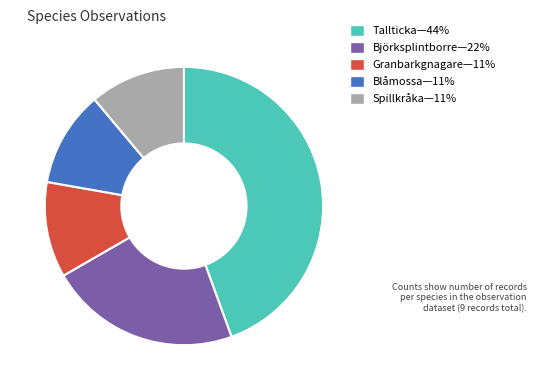

Count the number of slices in the pie.

5